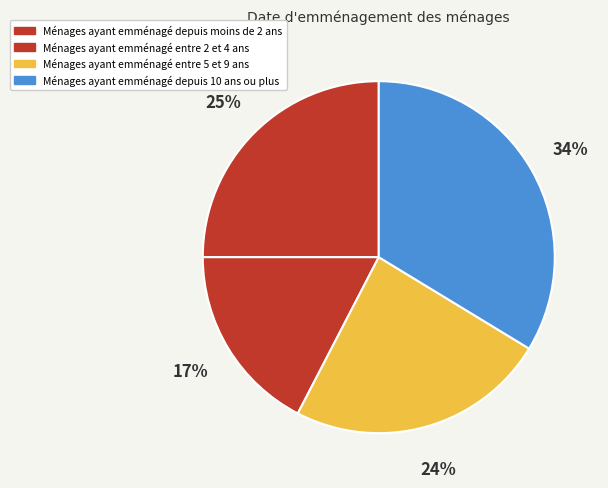

How many segments does this pie chart have?

4